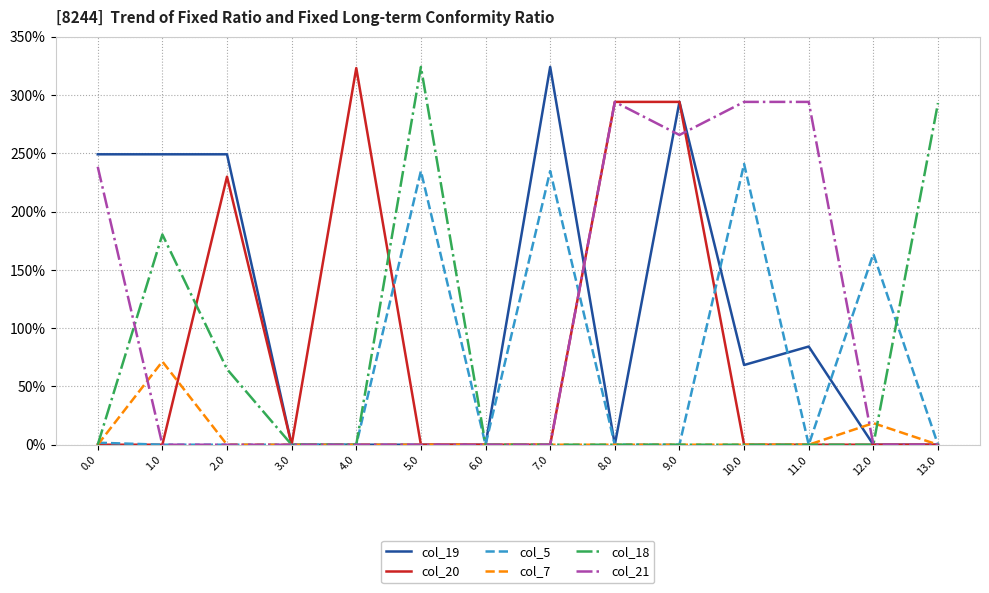

The value of col_7 at 9.0 is -42.0. True or false?

False